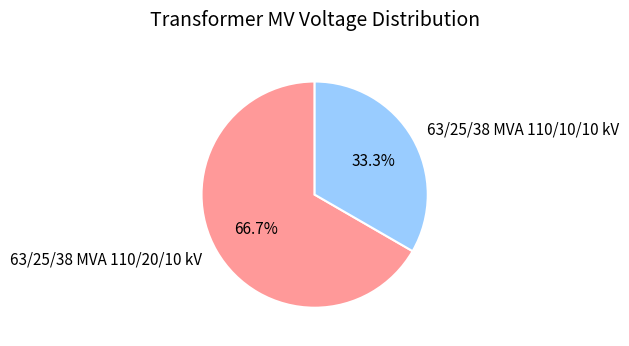

The 63/25/38 MVA 110/20/10 kV slice represents 67% of the pie. True or false?

True